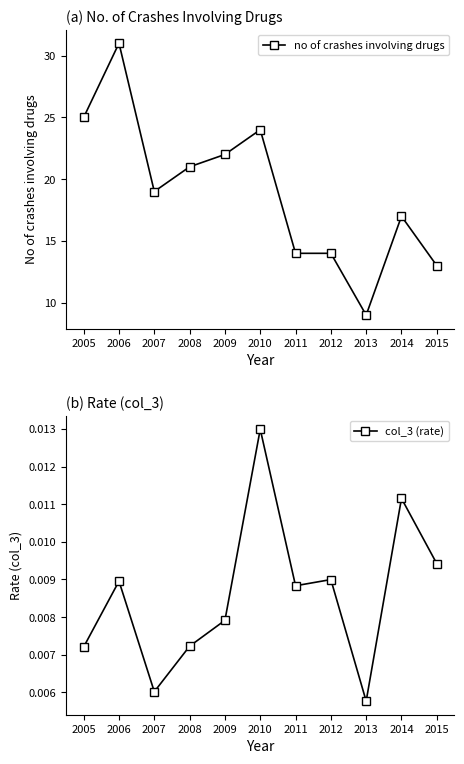

At how many categories does at least one series exceed 2?

11